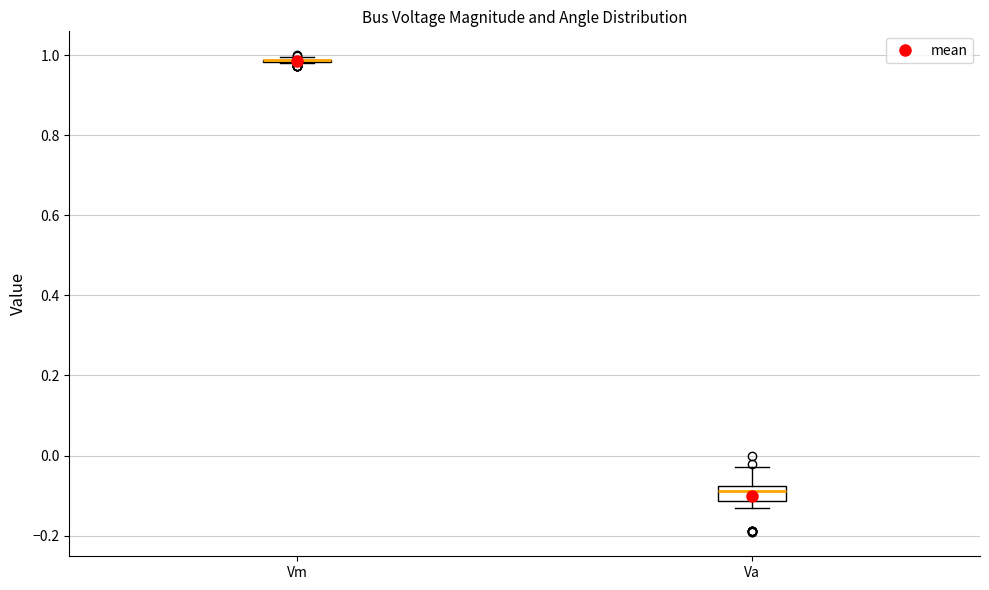

Reading left to right, transcribe this box plot: for each box, give where its median line is, the range the box spans, and where its two whiskers end, as read against the y-axis. The values are not printed on the chart, so give them approximately, as read against the axis.

Vm: box collapsed to a line at 0.98, whiskers 0.98 to 1.00
Va: median -0.08 (inside the box), box -0.12 to -0.08, whiskers -0.14 to -0.02